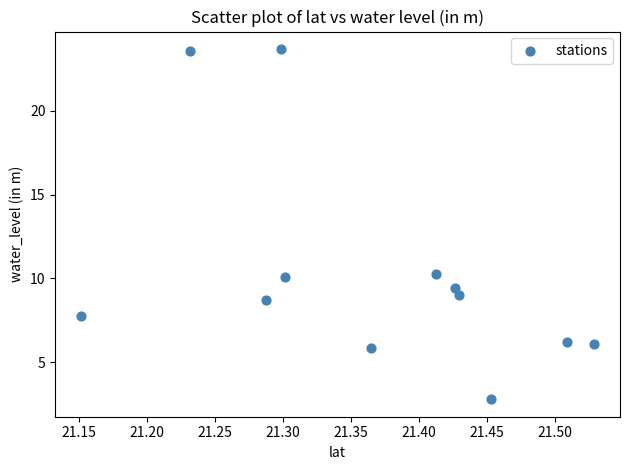

What is the average X value?

21.4